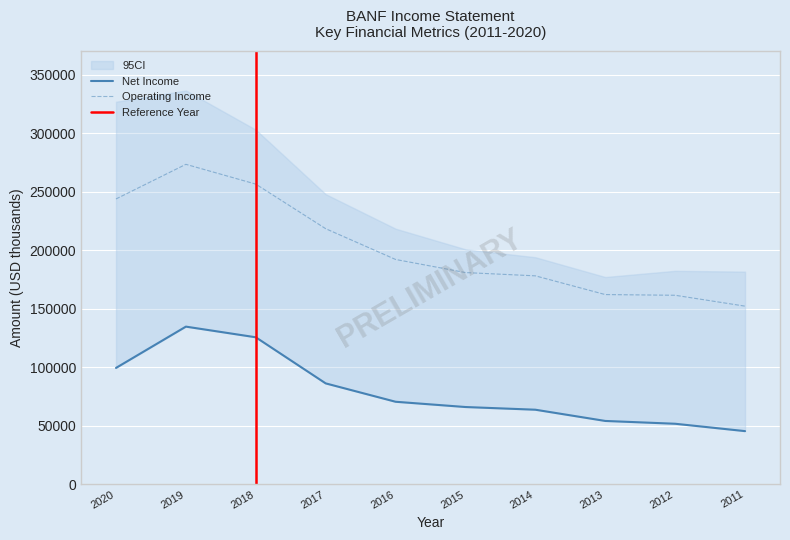

Which category has the highest value across all series?

2019